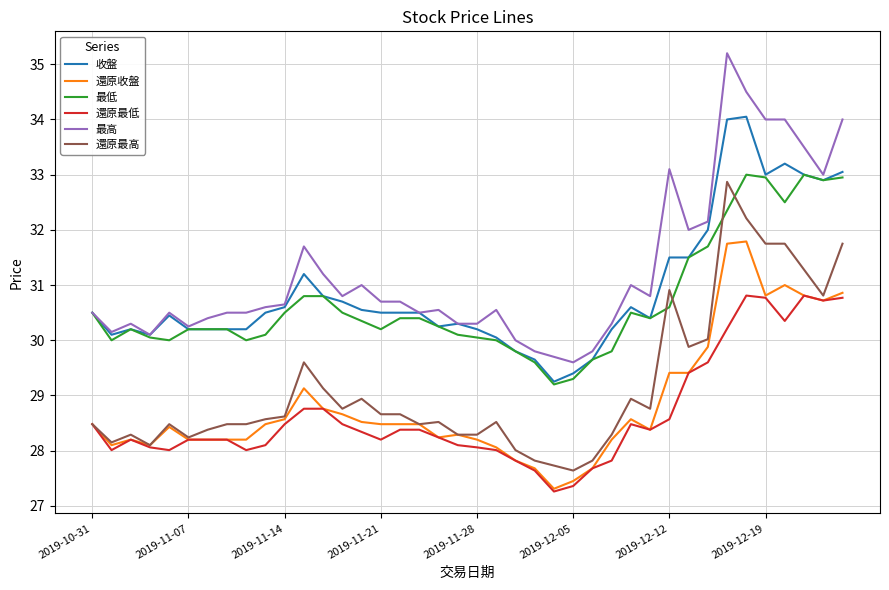

True or false: 收盤 and 還原最高 cross at least once.

False